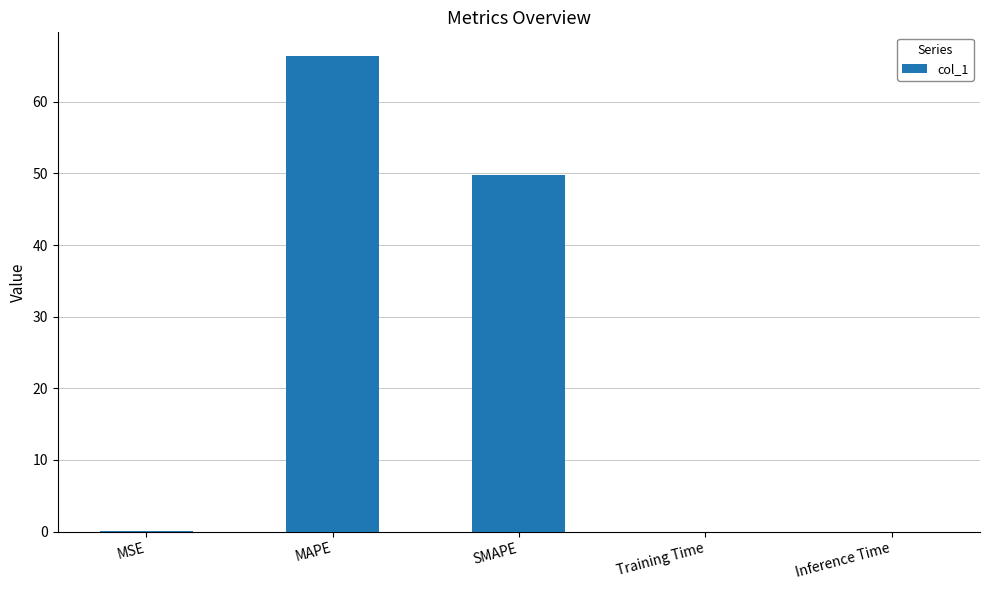

Are the bars horizontal?

No